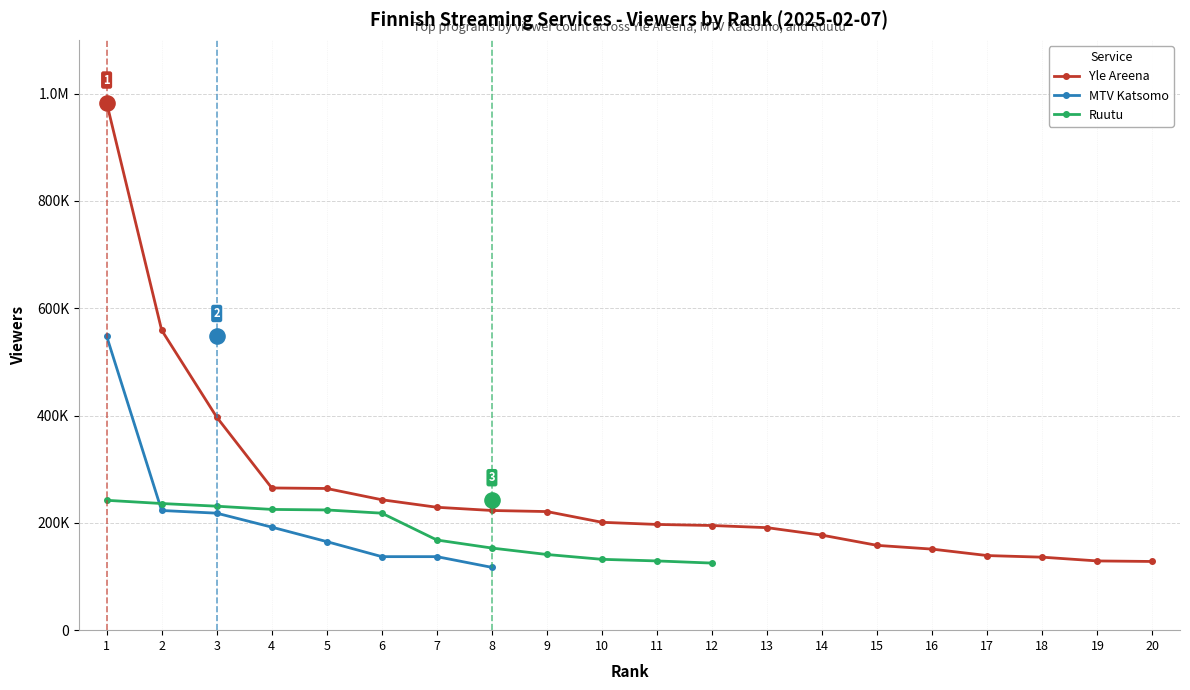

Which series reaches the maximum Y coordinate?

Yle Areena